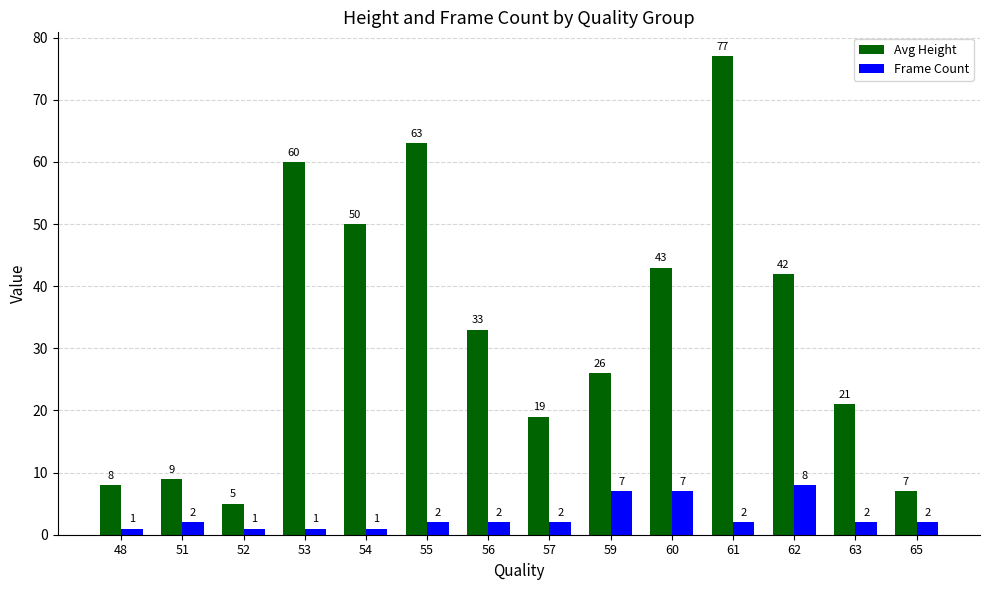

How many bars are there in each group?

2